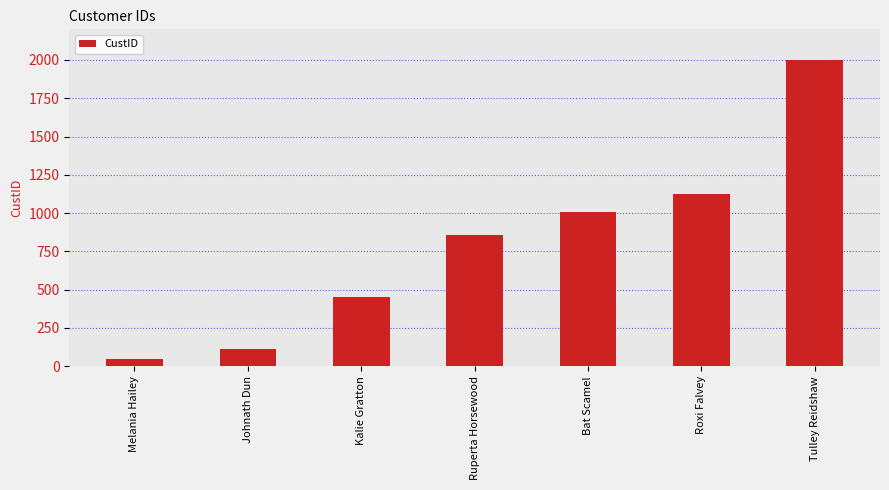

The chart shows a value of 1125 at Roxi Falvey. True or false?

True